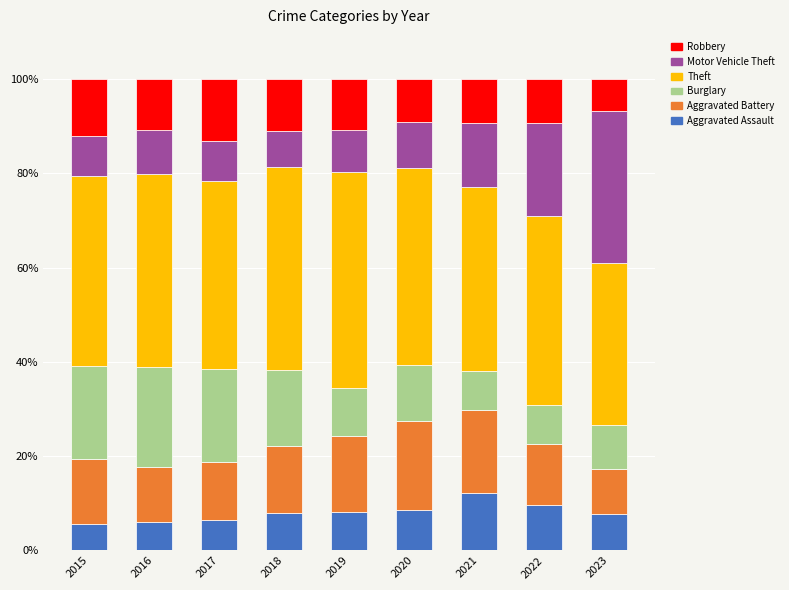

What is the total value across all series at 2016?

100.0